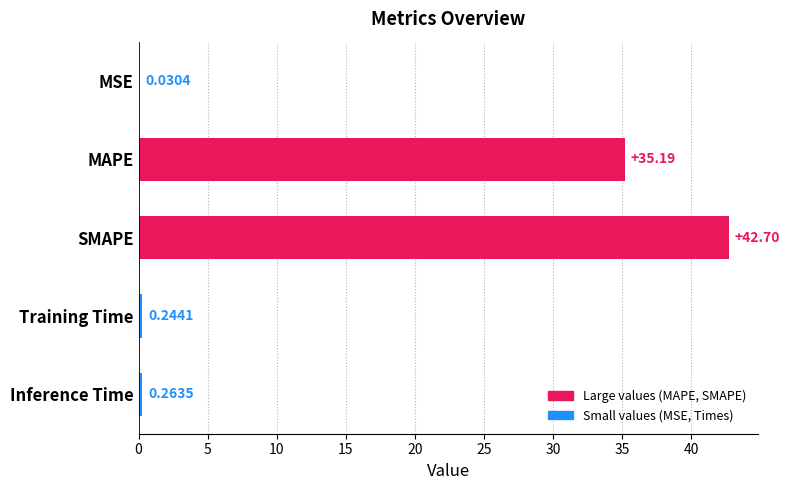

At which label is the value closest to 21?

MAPE